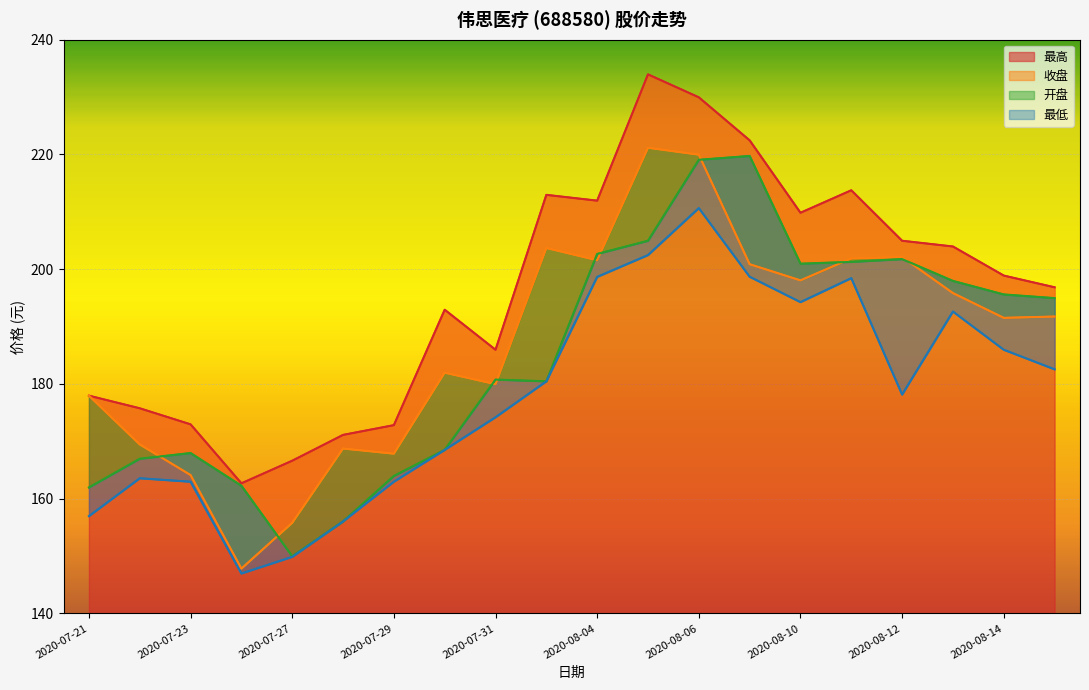

Which category has the highest value in the 最低 series?

2020-08-06